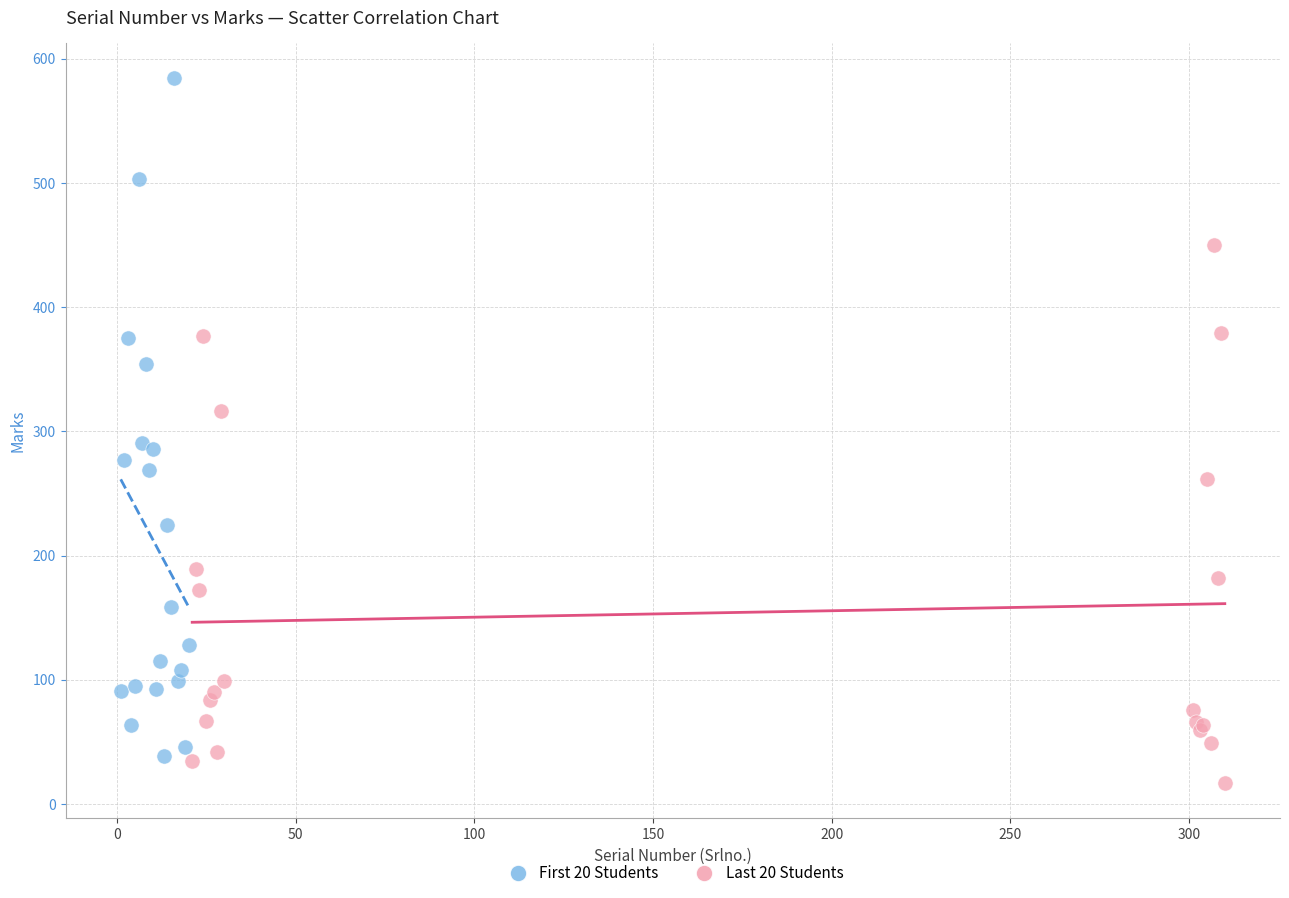

Which series contains the highest Y value?

First 20 Students